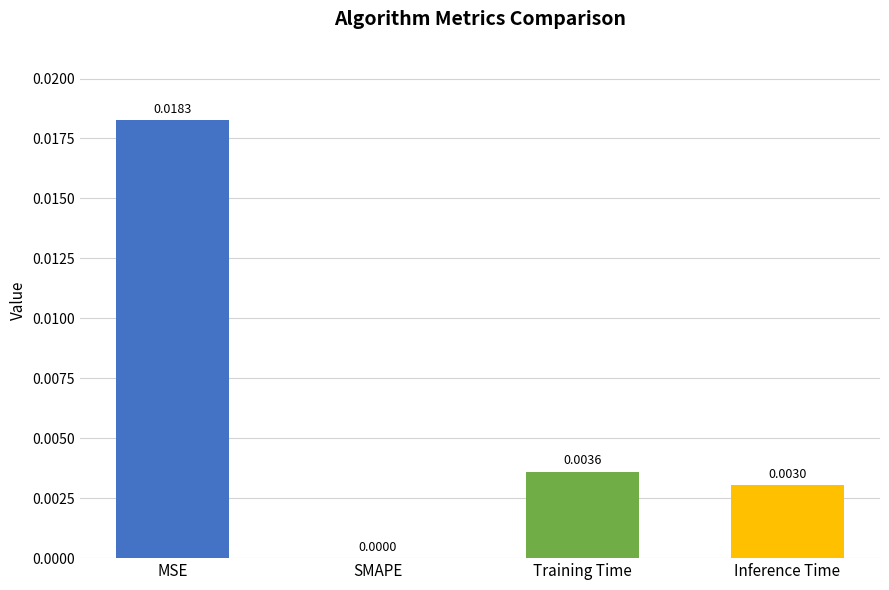

At which category does the chart reach its peak across all series?

MSE